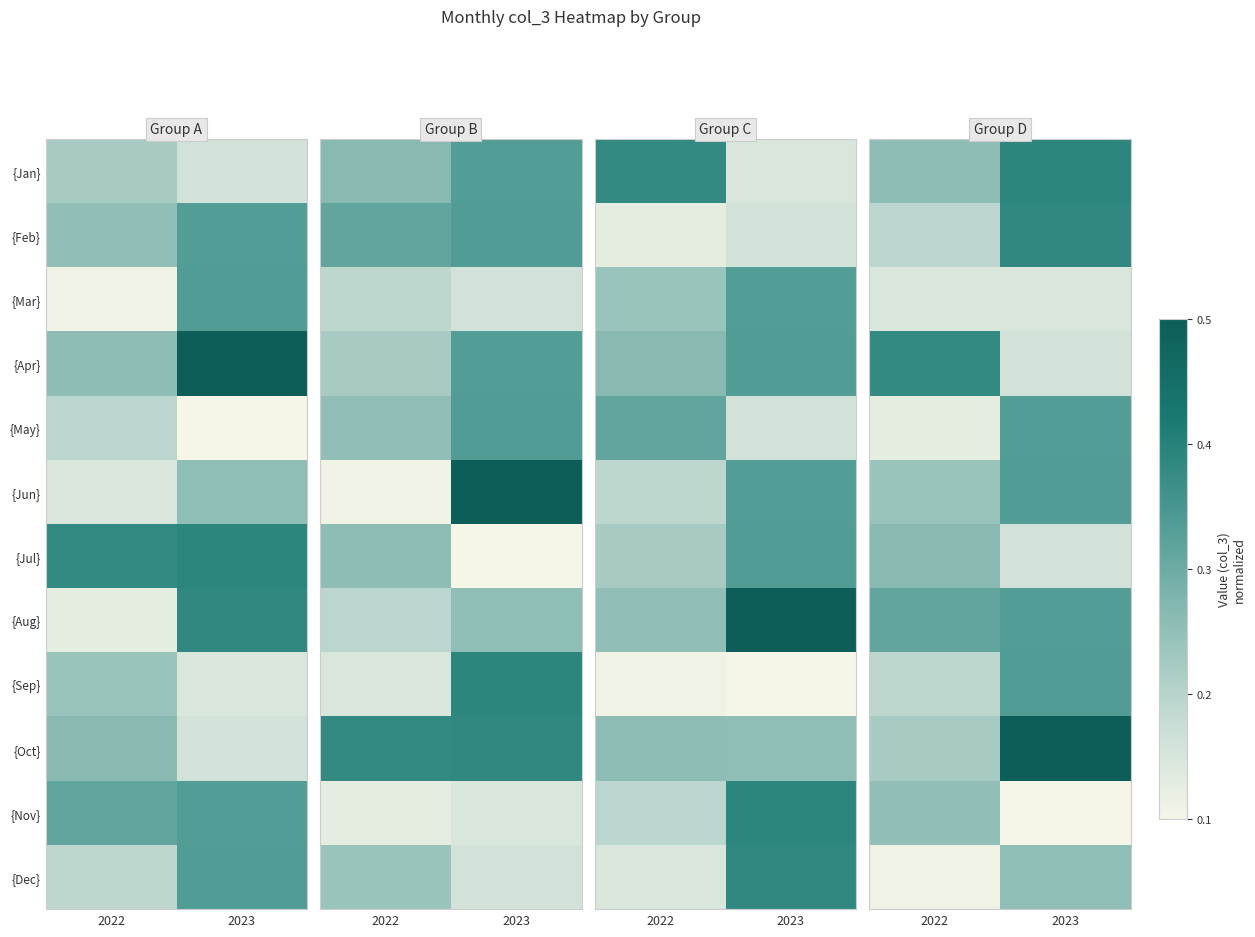

The value of {Feb} at 2022 is 0.2. True or false?

True